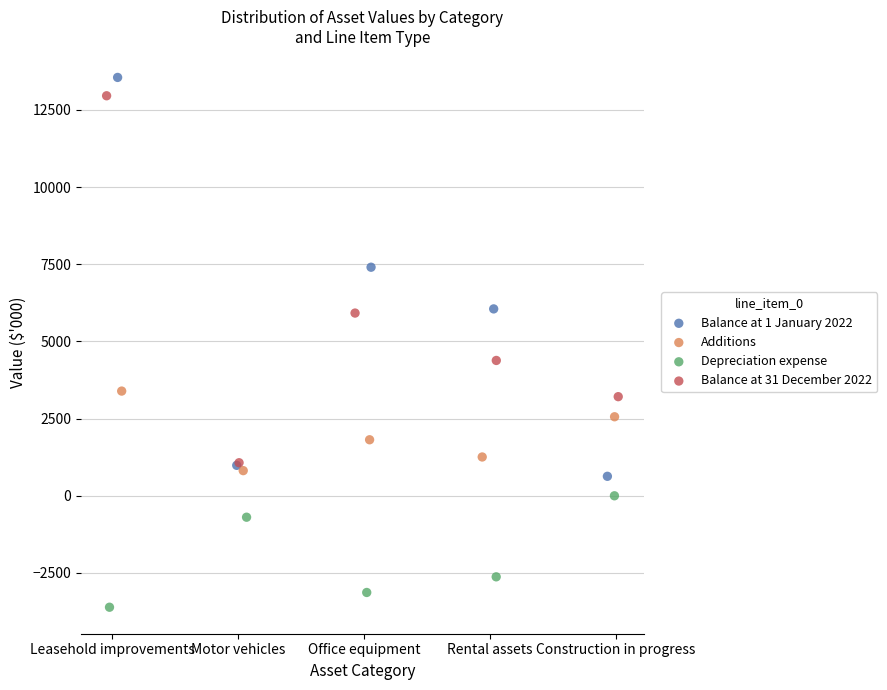

Which series reaches the maximum Y coordinate?

Balance at 1 January 2022